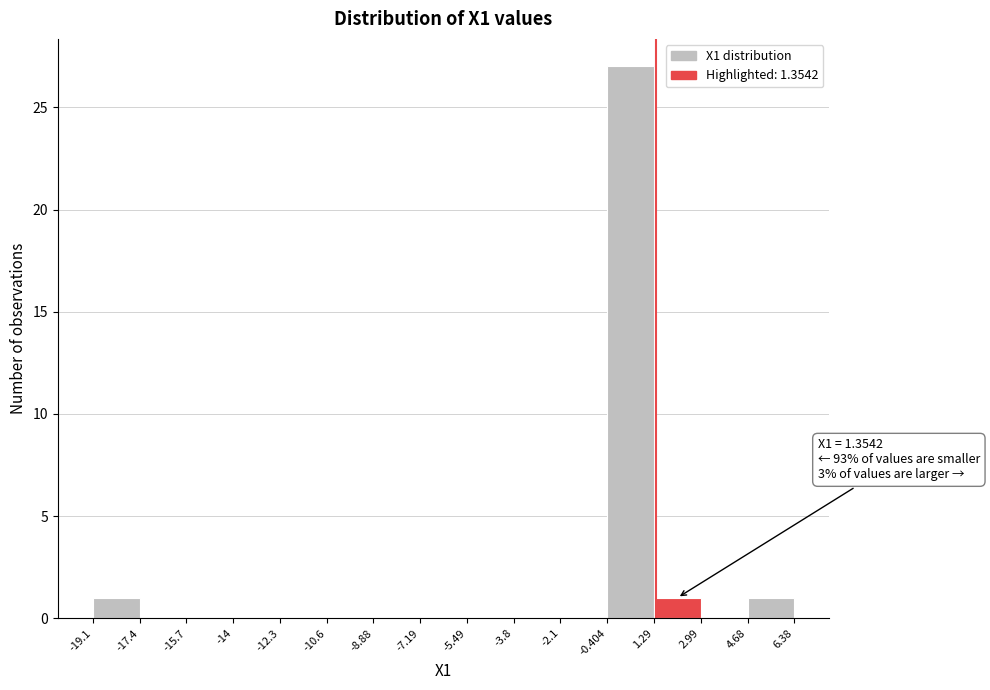

Over which range of the x-axis is the bar tallest?

-0.404 to 1.29